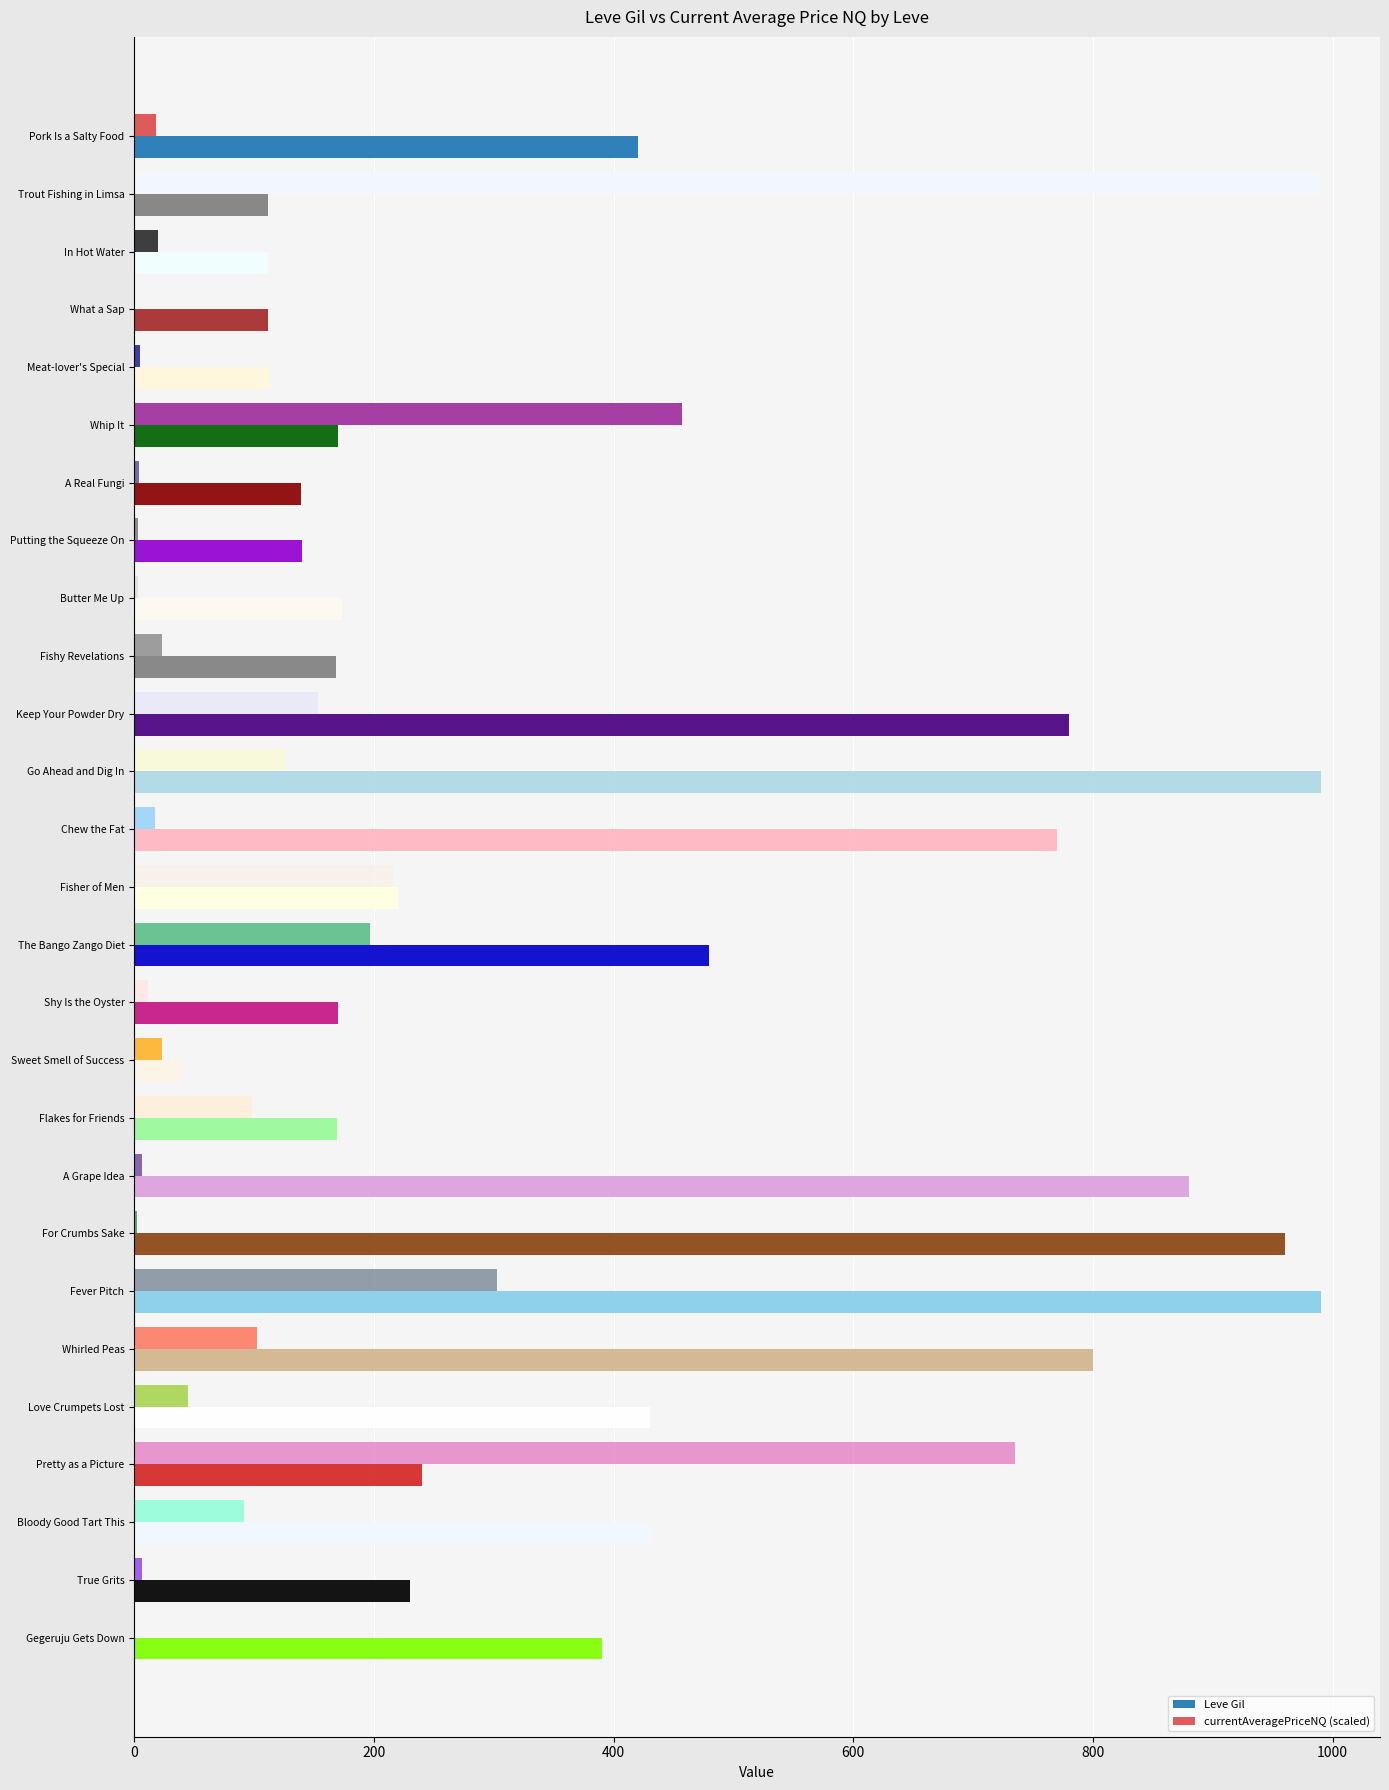

How many categories are shown in the chart?

27